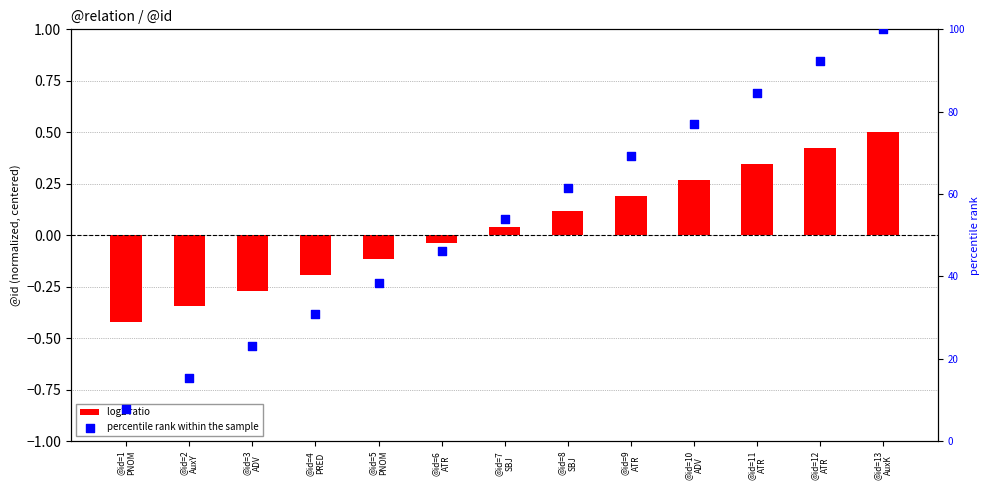

Which series has the largest total across all categories?

percentile rank within the sample